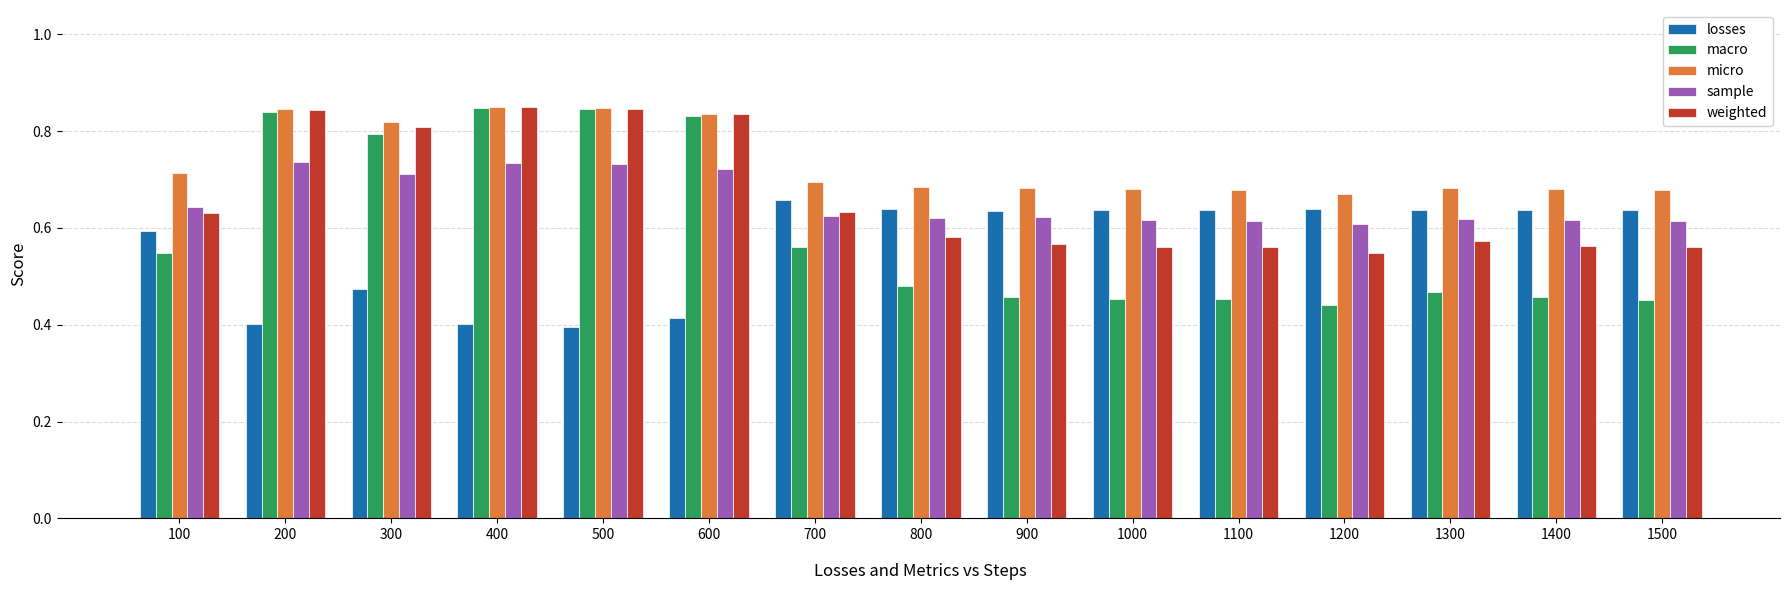

How many groups of bars are there?

15